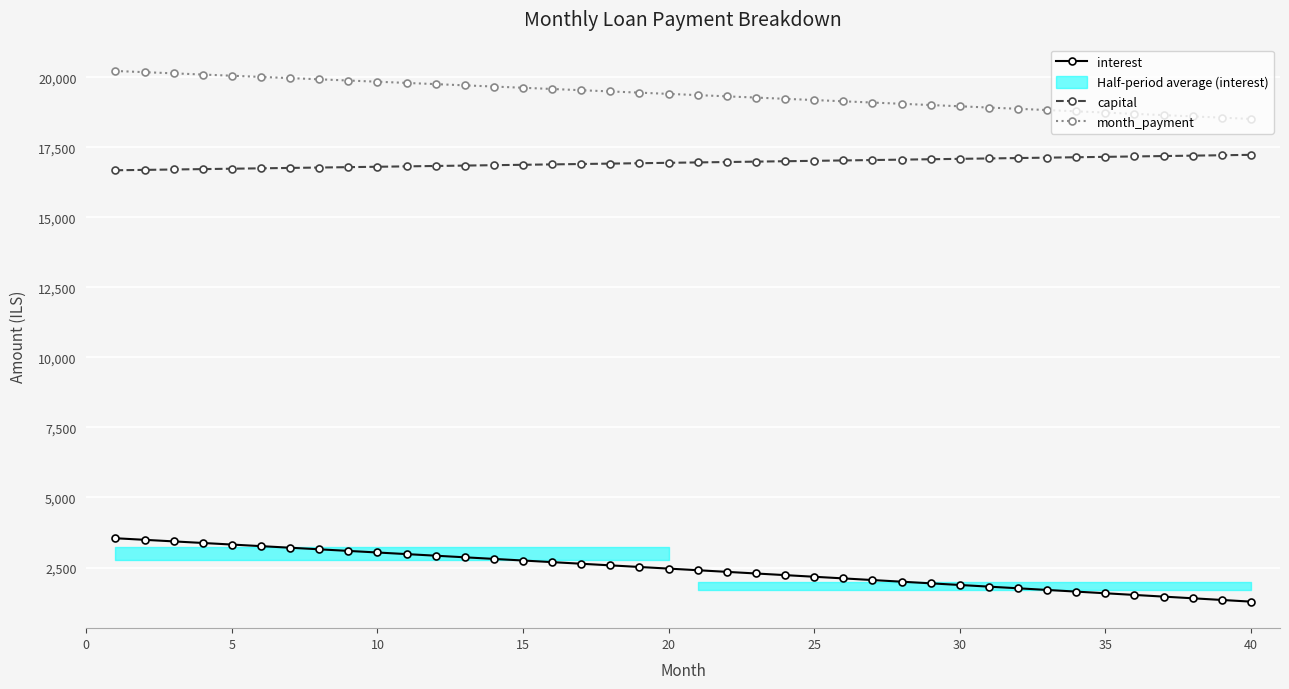

True or false: month_payment and interest intersect in this chart.

False